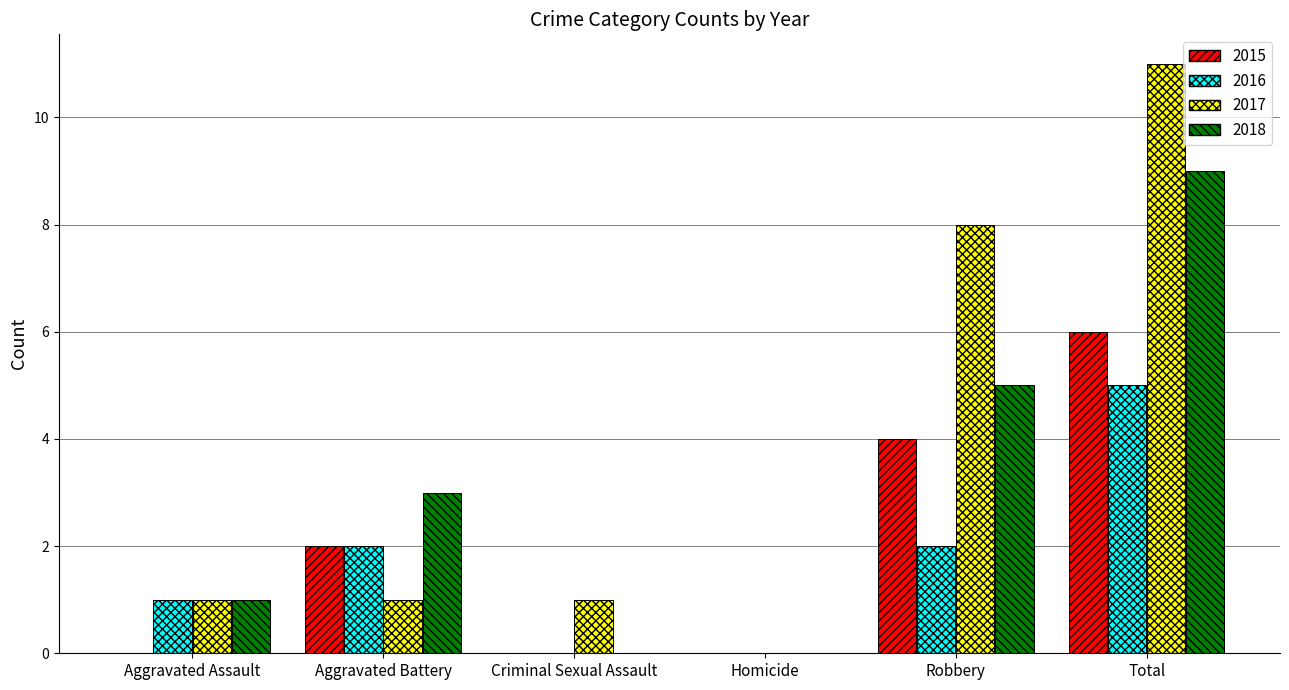

What is the approximate value of 2015 at Robbery?

4